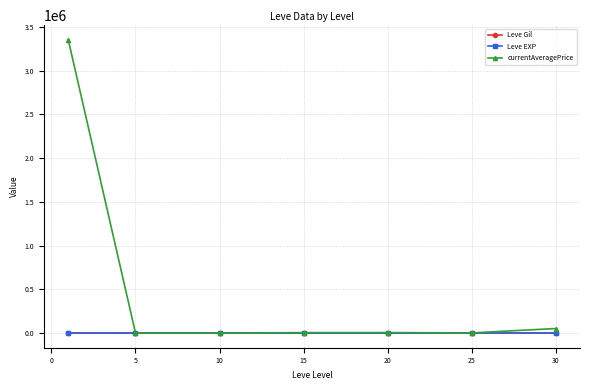

Which series has the largest total across all categories?

currentAveragePrice